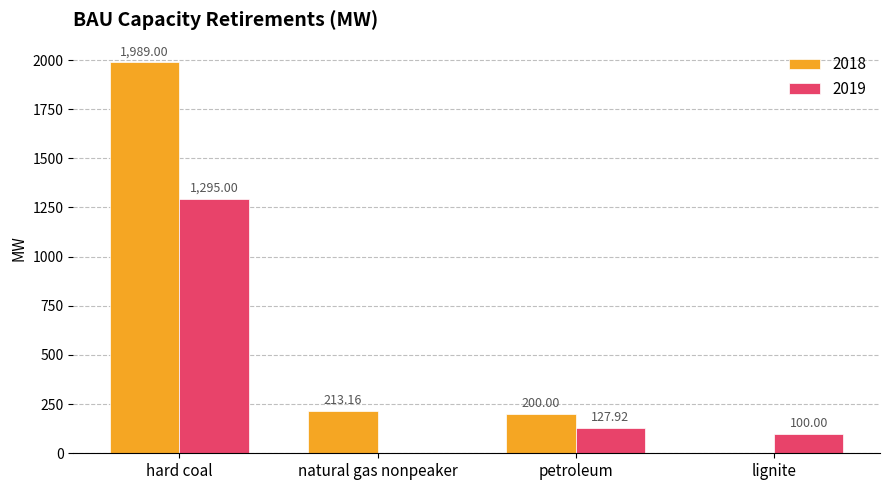

How many data points in 2019 are above 127?

2